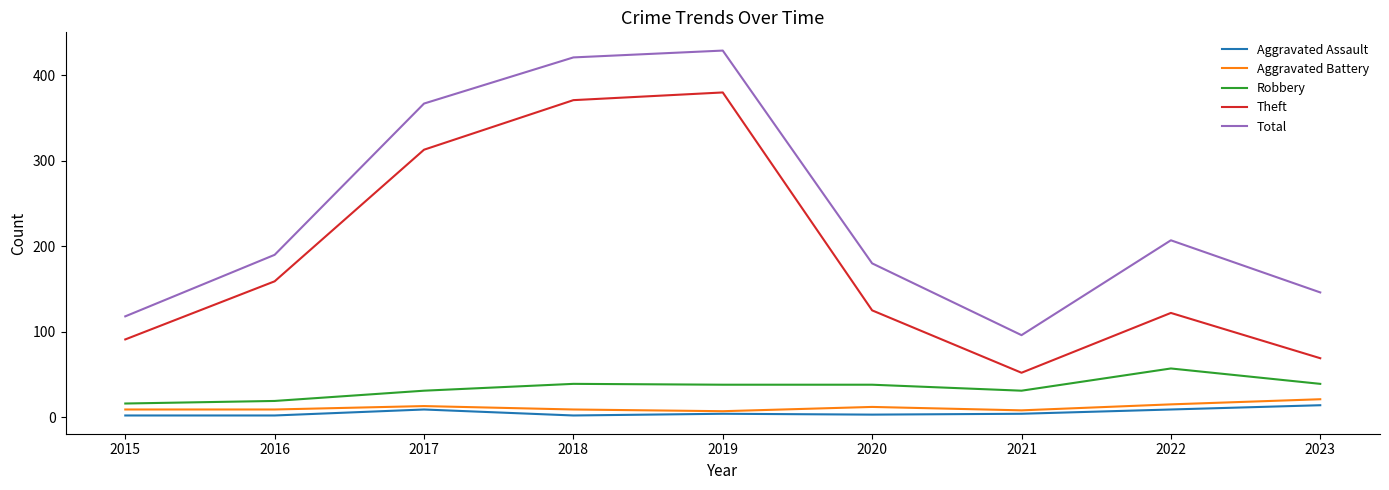

The Robbery series shows 7 at 2021. True or false?

False